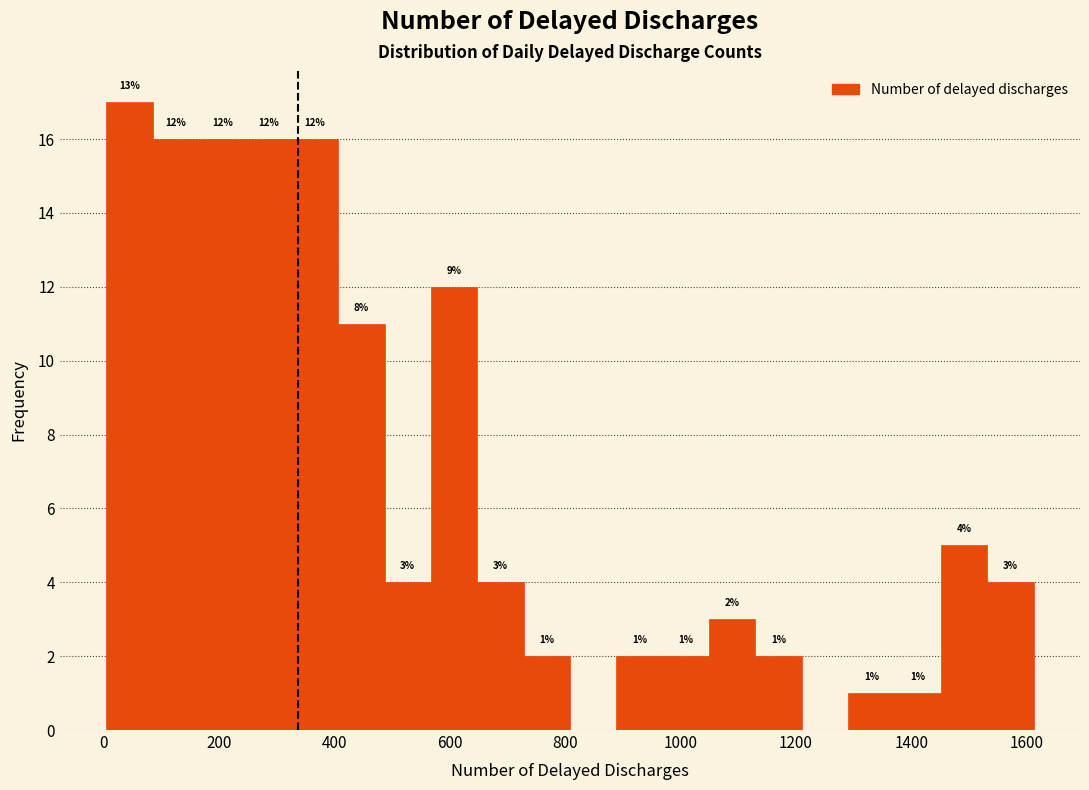

Over which range of the x-axis is the bar tallest?

0 to 80